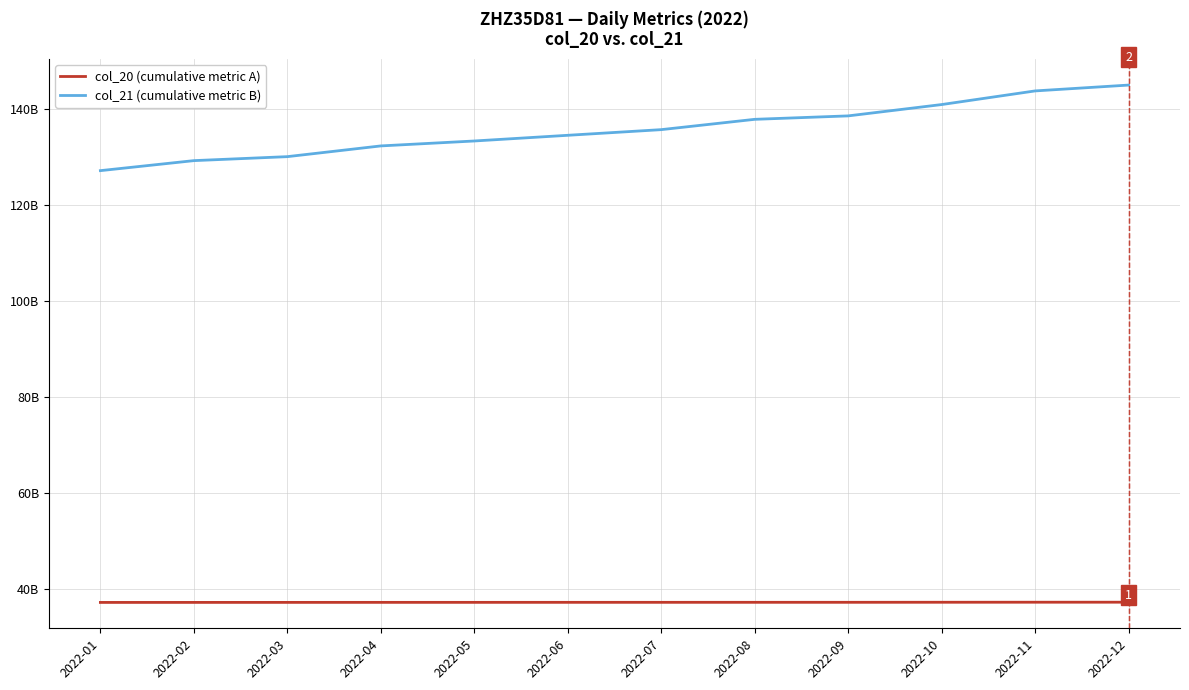

What is the sum of all col_21 (cumulative metric B) values?

1629259010680